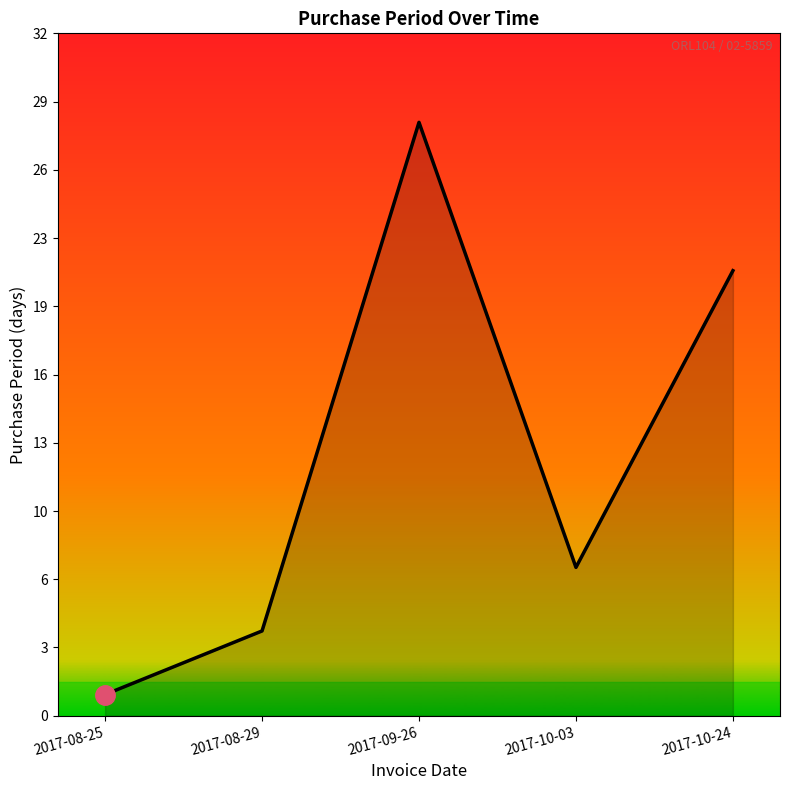

At which category does the data reach its first local peak?

2017-09-26